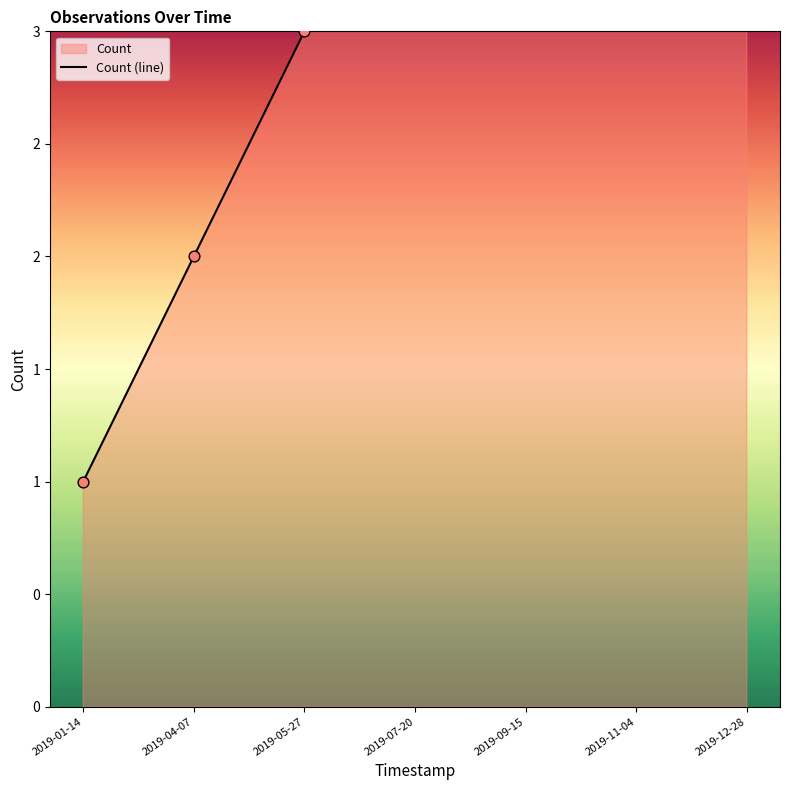

What is the change in value from 2019-01-14 to 2019-04-07?

+1